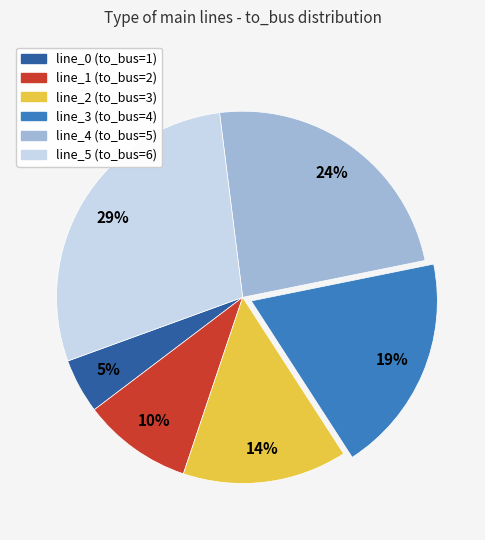

To the nearest percent, what portion does line_0 (to_bus=1) represent?

5%